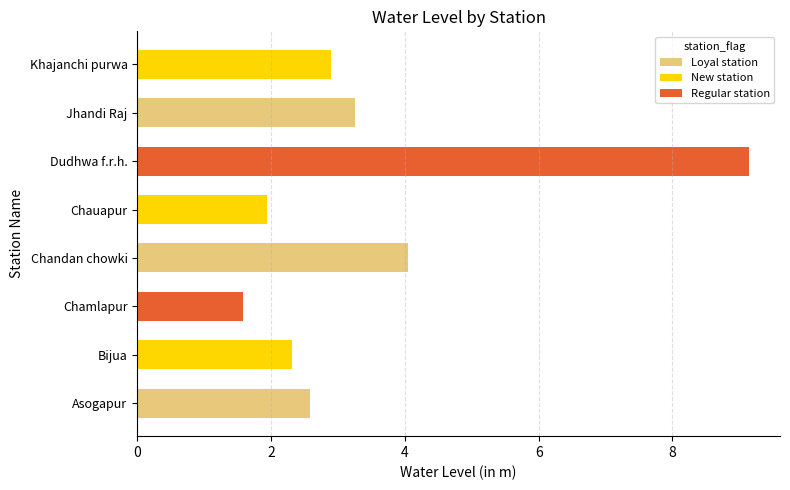

Where is the data nearest to the value 5?

Chandan chowki